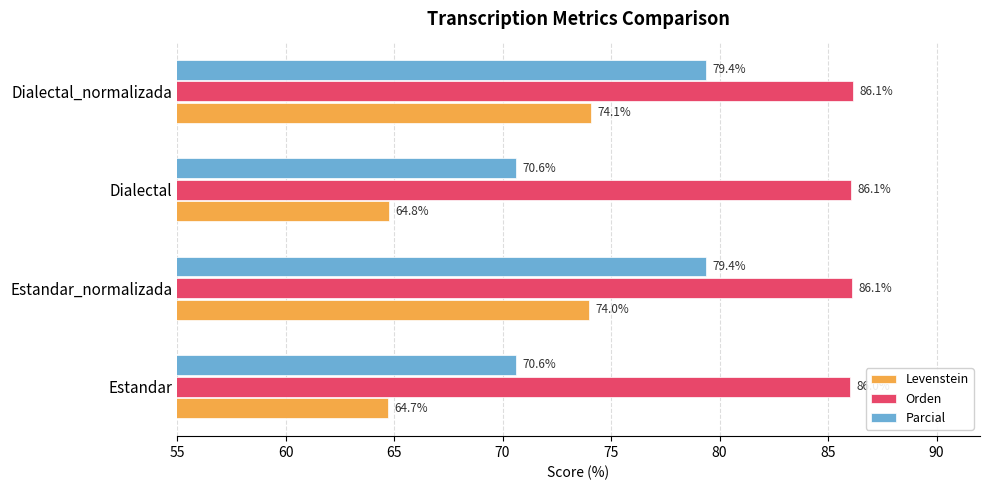

What is the maximum value shown in the chart?

86.1